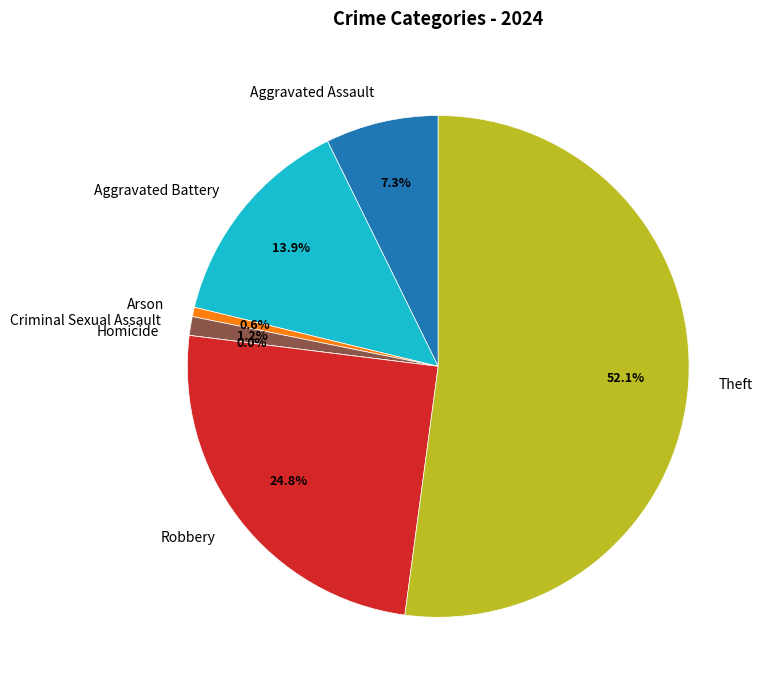

To the nearest percent, what portion does Aggravated Assault represent?

7%